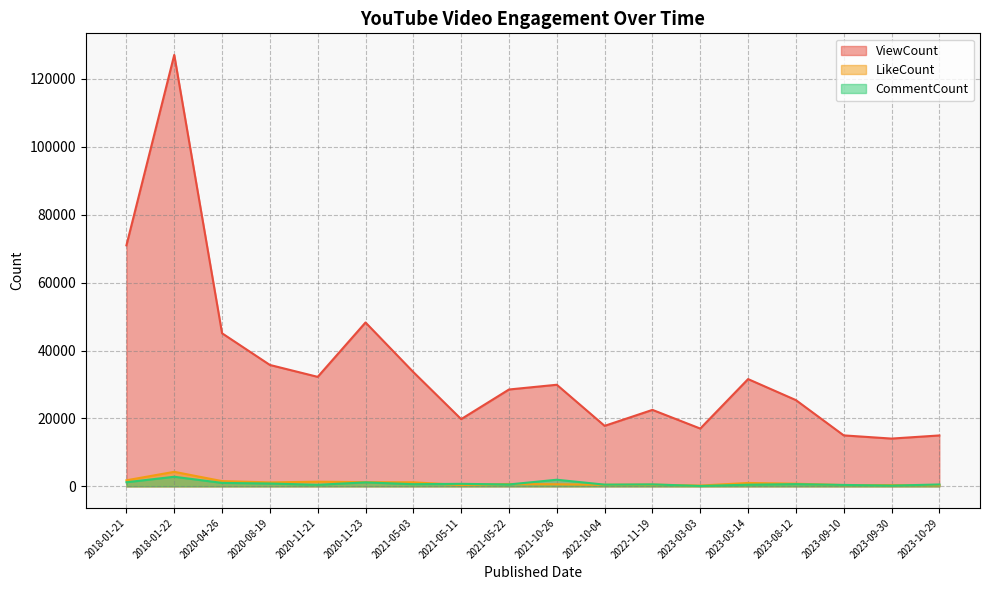

At 2023-03-14, list the series in order from largest to smallest.

ViewCount, LikeCount, CommentCount